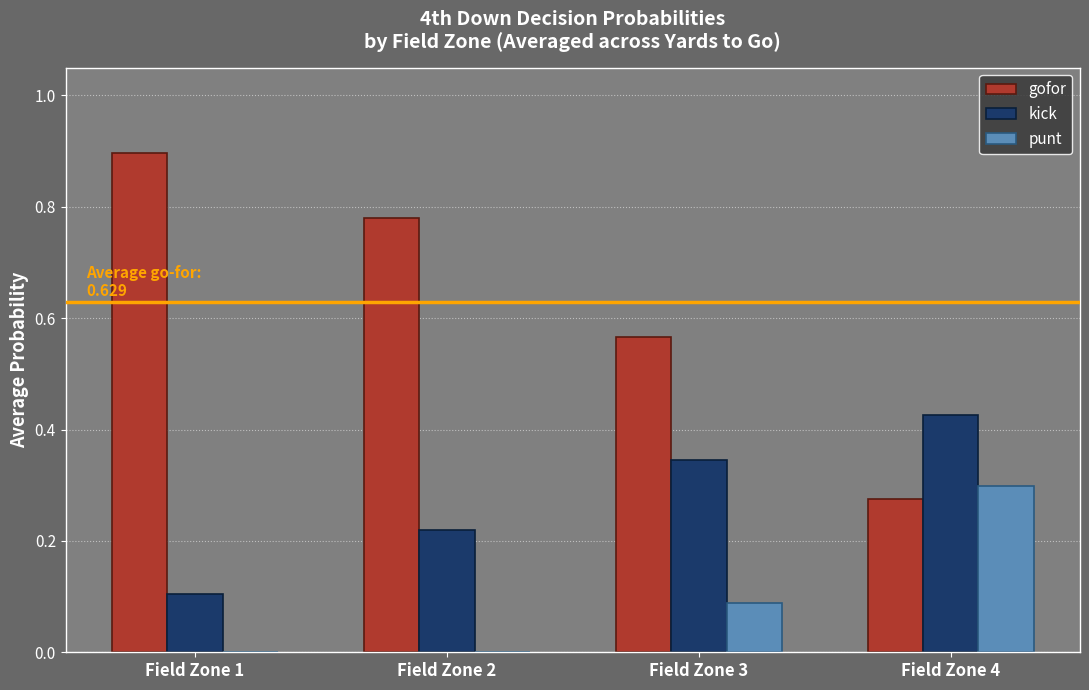

Is it true that kick equals 0.3 at Field Zone 3?

True